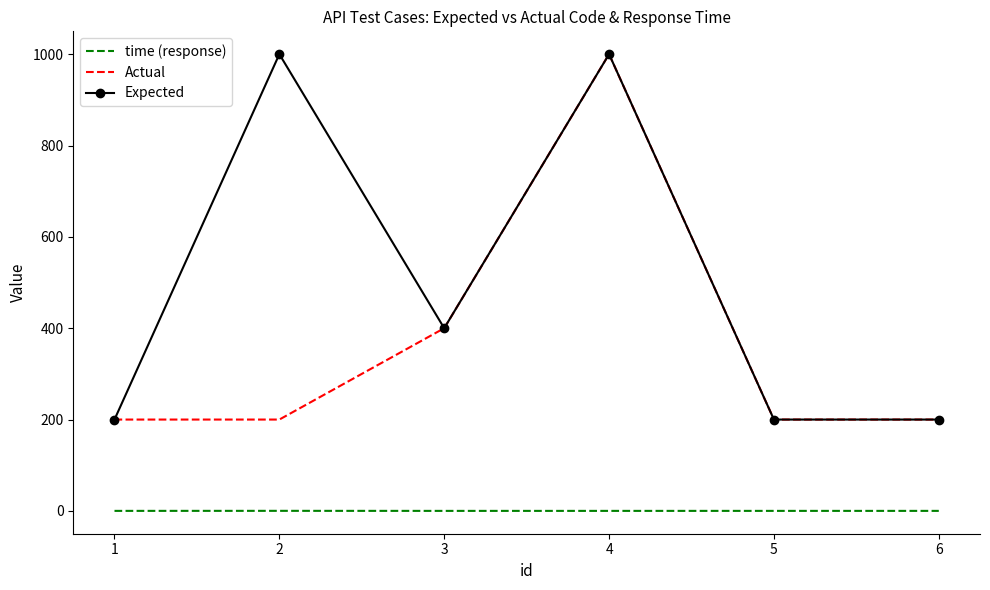

Which series has the largest total across all categories?

Expected